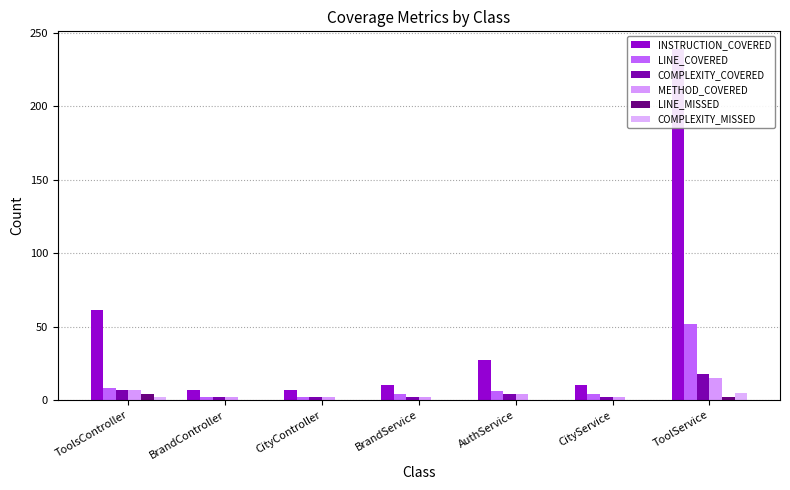

At which label is LINE_MISSED closest to 2?

ToolService